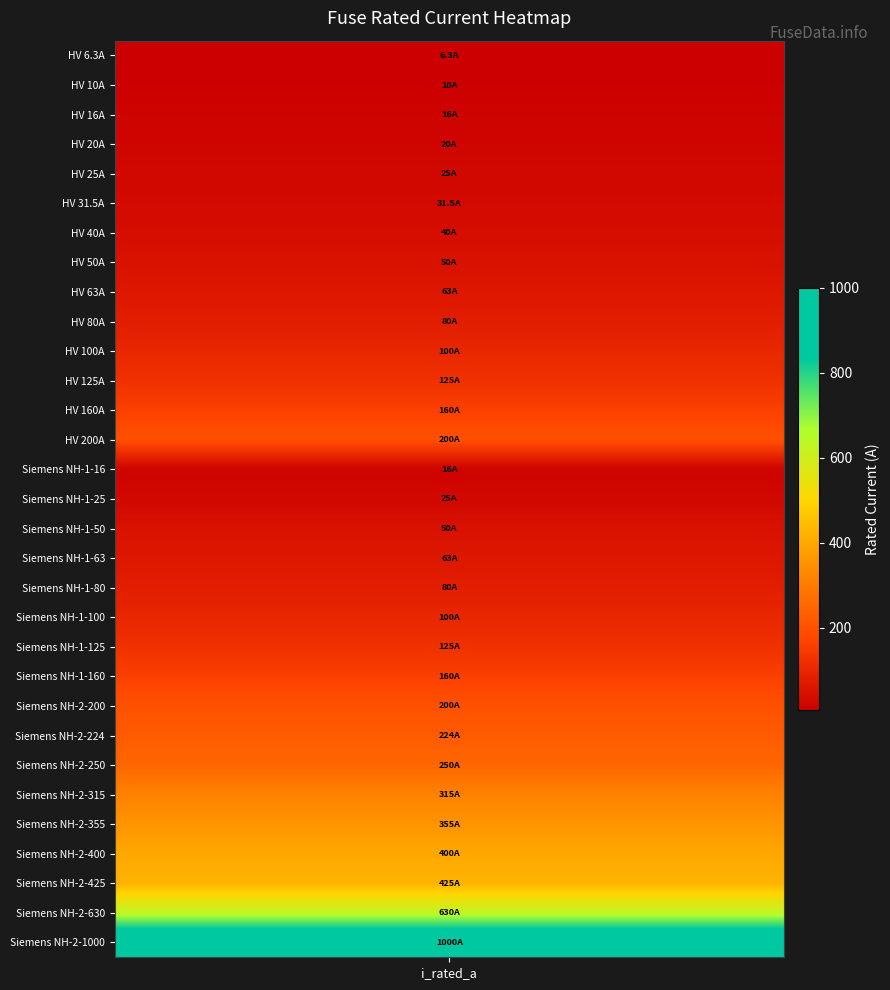

The value at i_rated is 11.2. True or false?

False